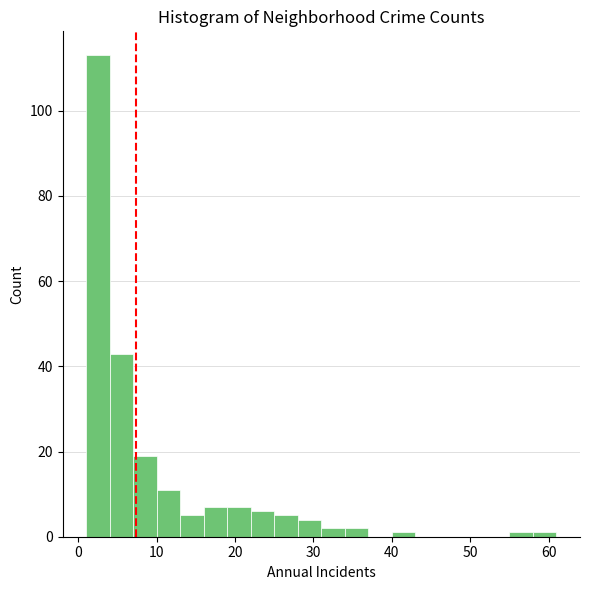

Read against the x-axis, roughly where is the centre of the tallest bar?

3